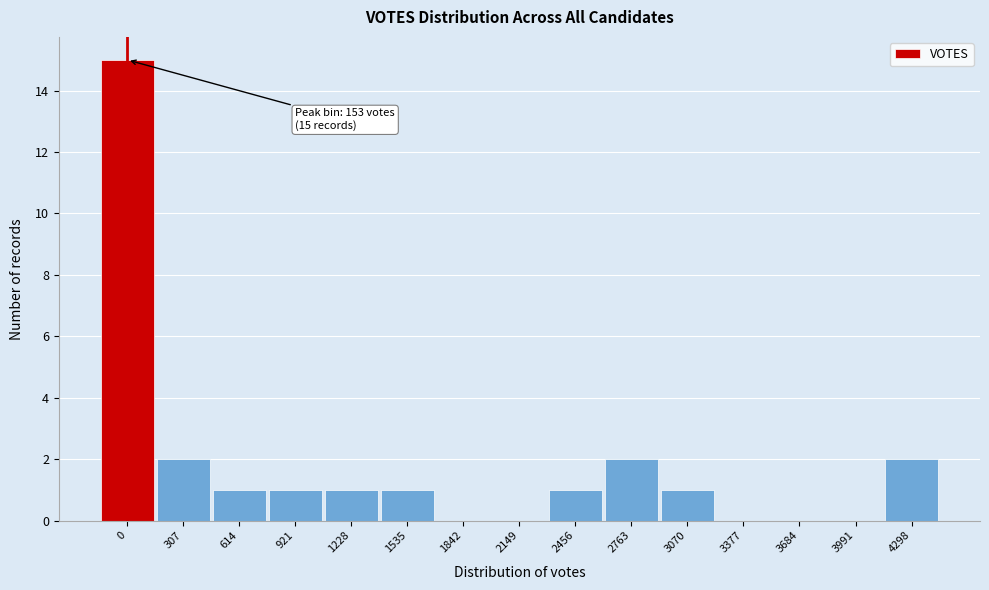

Reading left to right, transcribe all the data shown in this chart.

0=15	307=2	614=1	921=1	1228=1	1535=1	1842=0	2149=0	2456=1	2763=2	3070=1	3377=0	3684=0	3991=0	4298=2